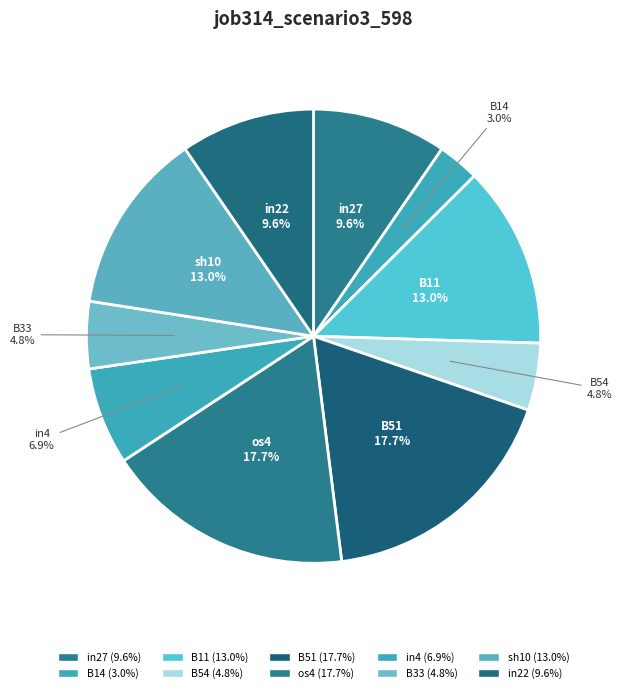

True or false: B54 accounts for 13% of the total.

False